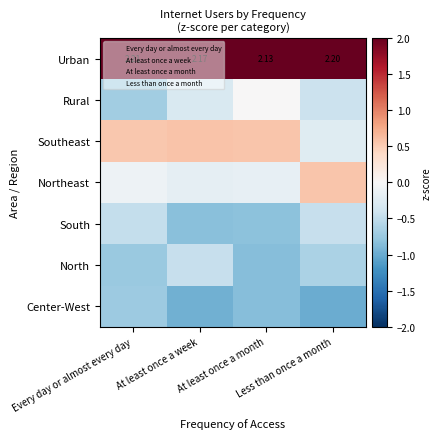

What is the greatest value displayed?

2.2